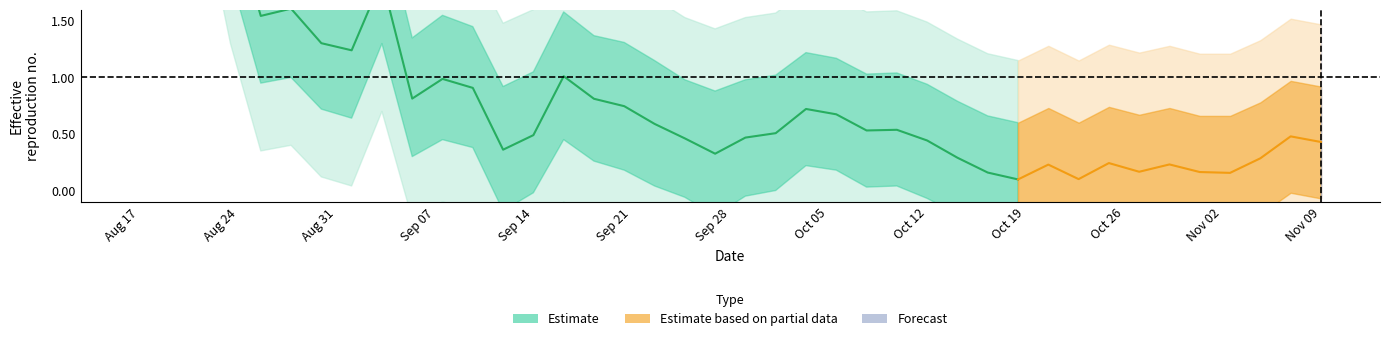

How many data points in lower2 are above 0?

9